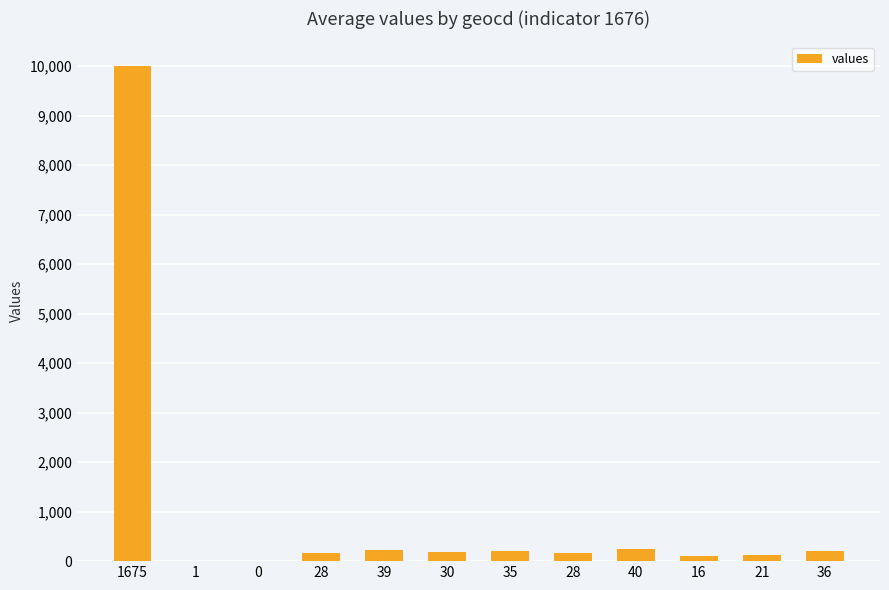

What is the sum of all values?

11623